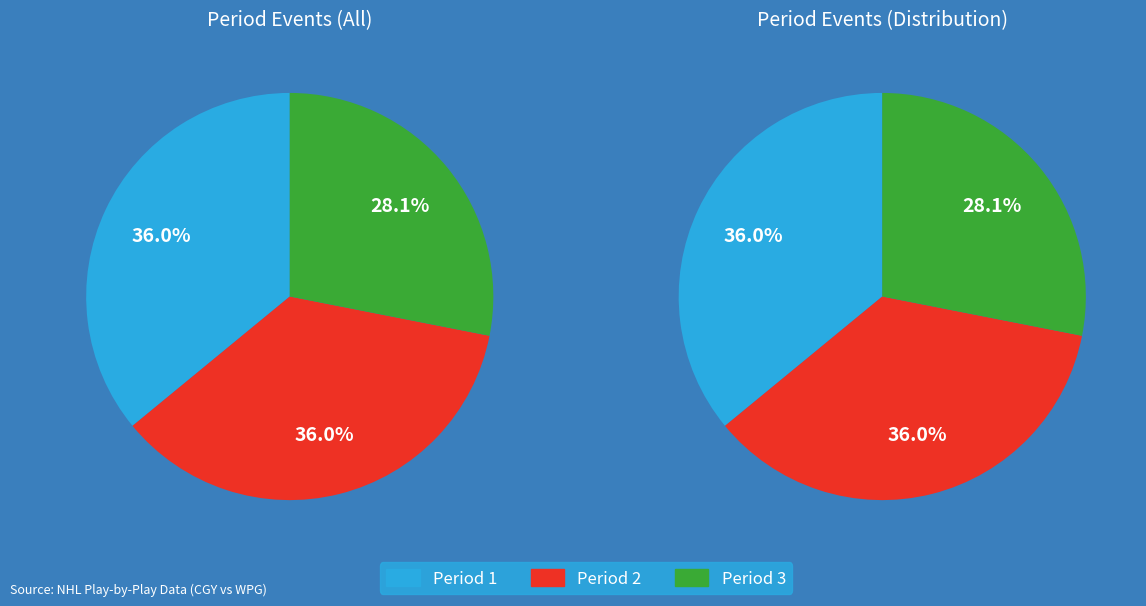

What is the total percentage of Period 3 and Period 2?

64.0%